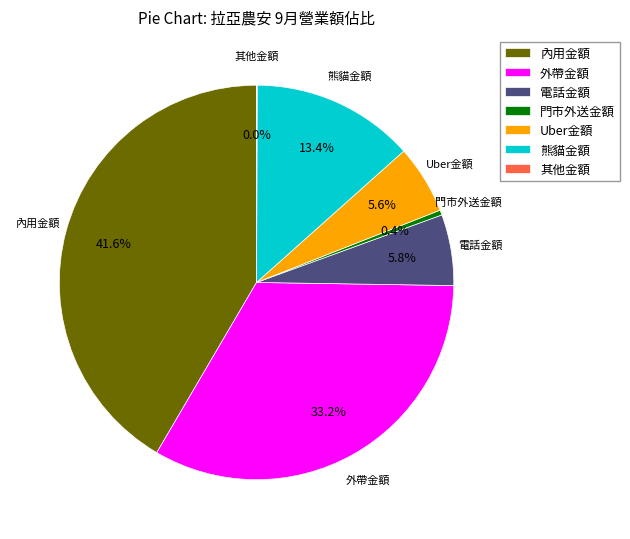

What is the ratio of the value at 外帶金額 to the value at Uber金額?

5.9